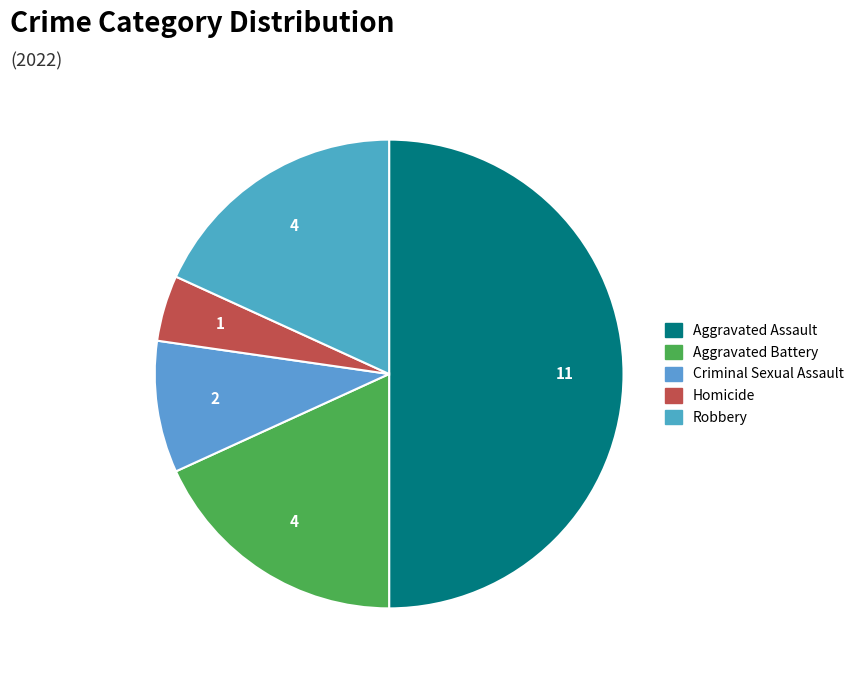

How many slices are in this pie chart?

5